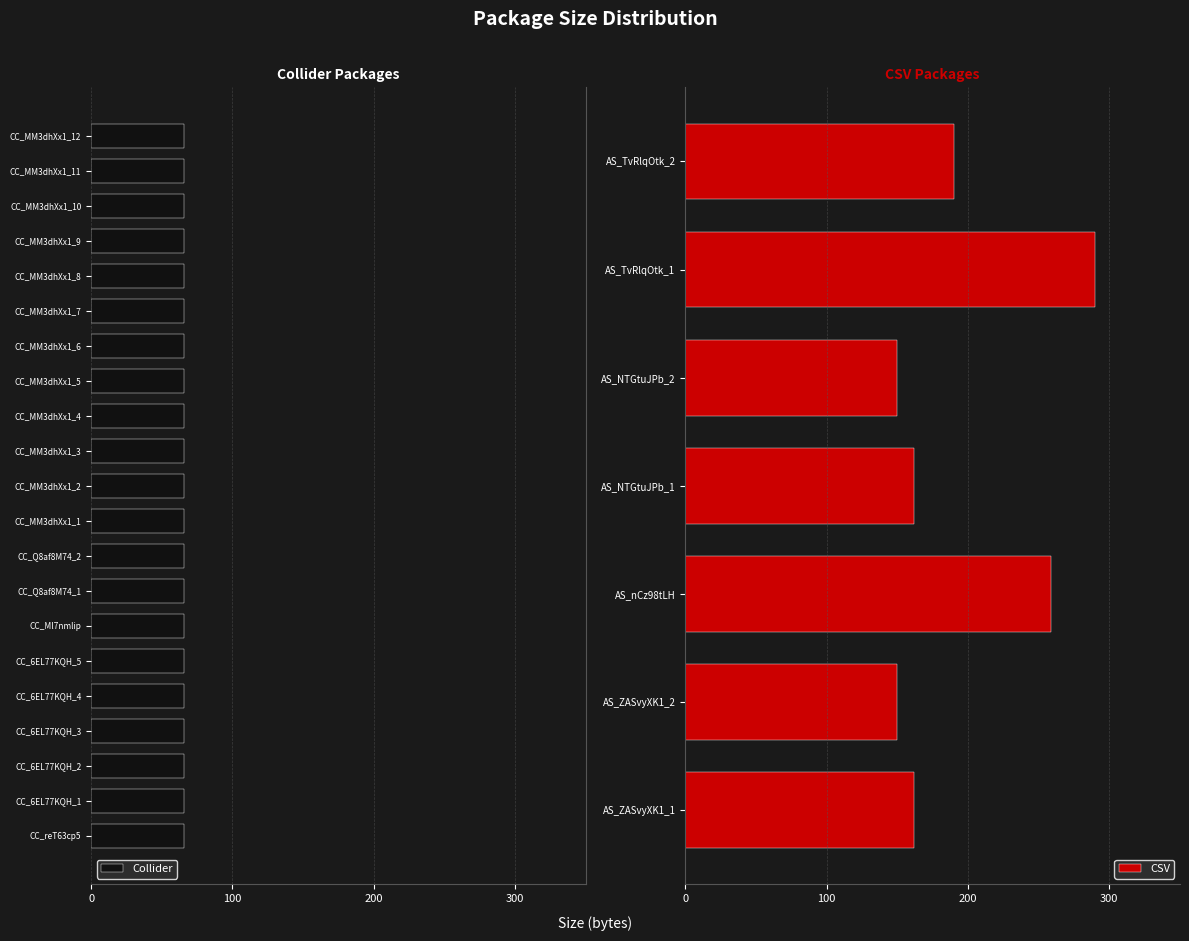

What is the sum of the CSV values at AS_ZASvyXK1_1 and AS_TvRlqOtk_1?

452